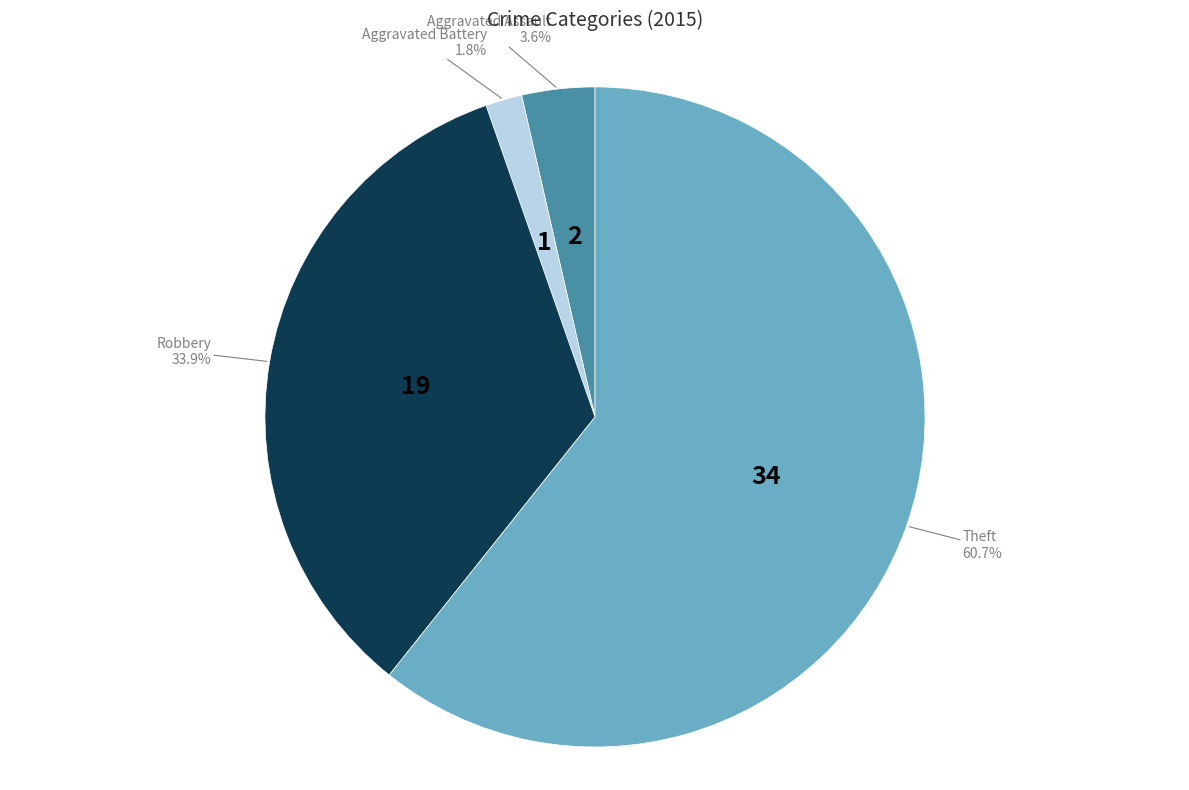

Which category accounts for the majority?

Theft